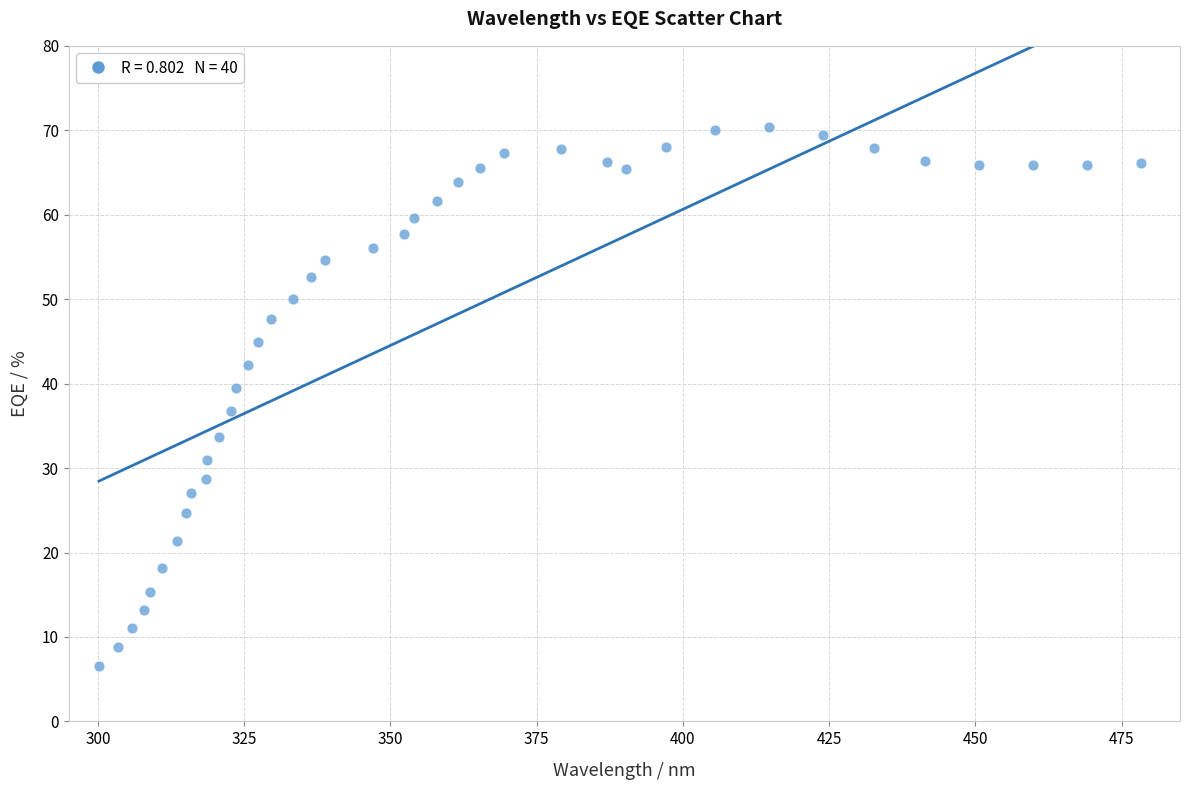

What is the range of Y values (max minus min)?

63.8